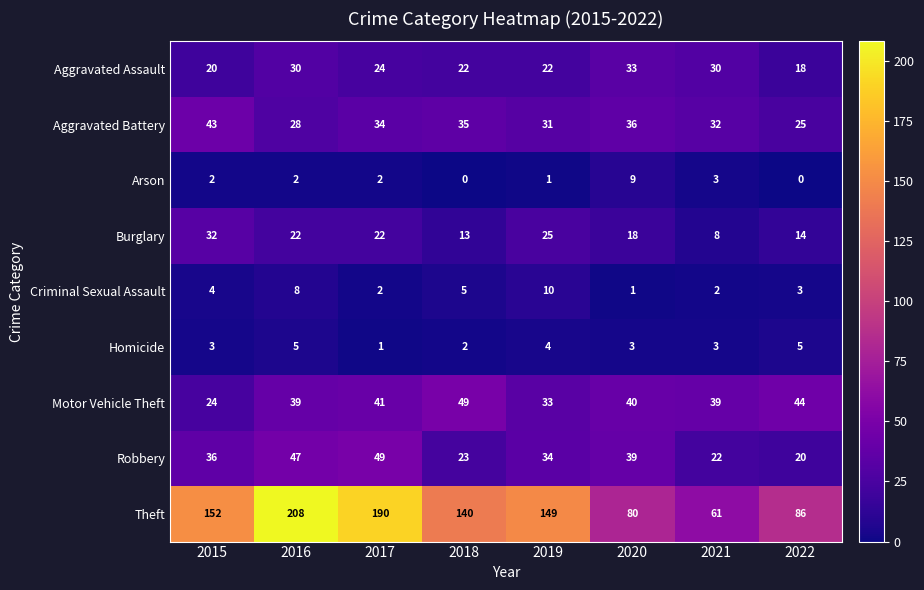

Which category has the highest value across all series?

2016